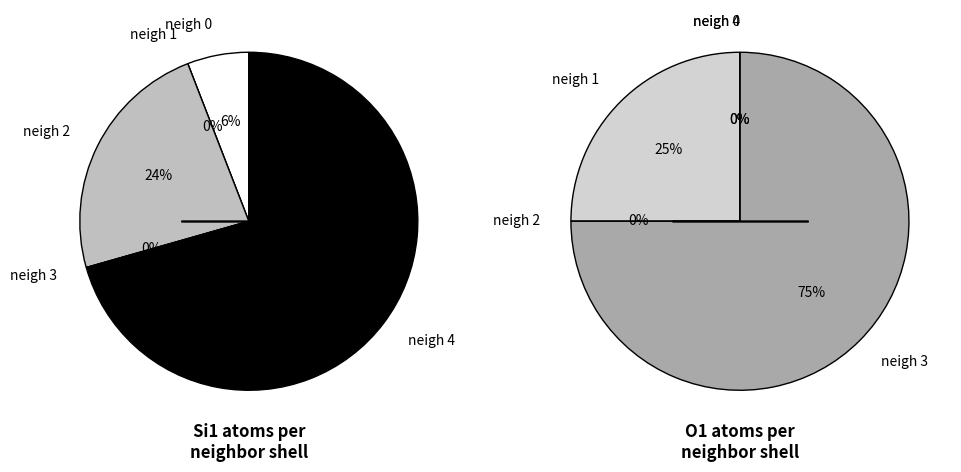

To the nearest percent, what is the average slice percentage?

20%